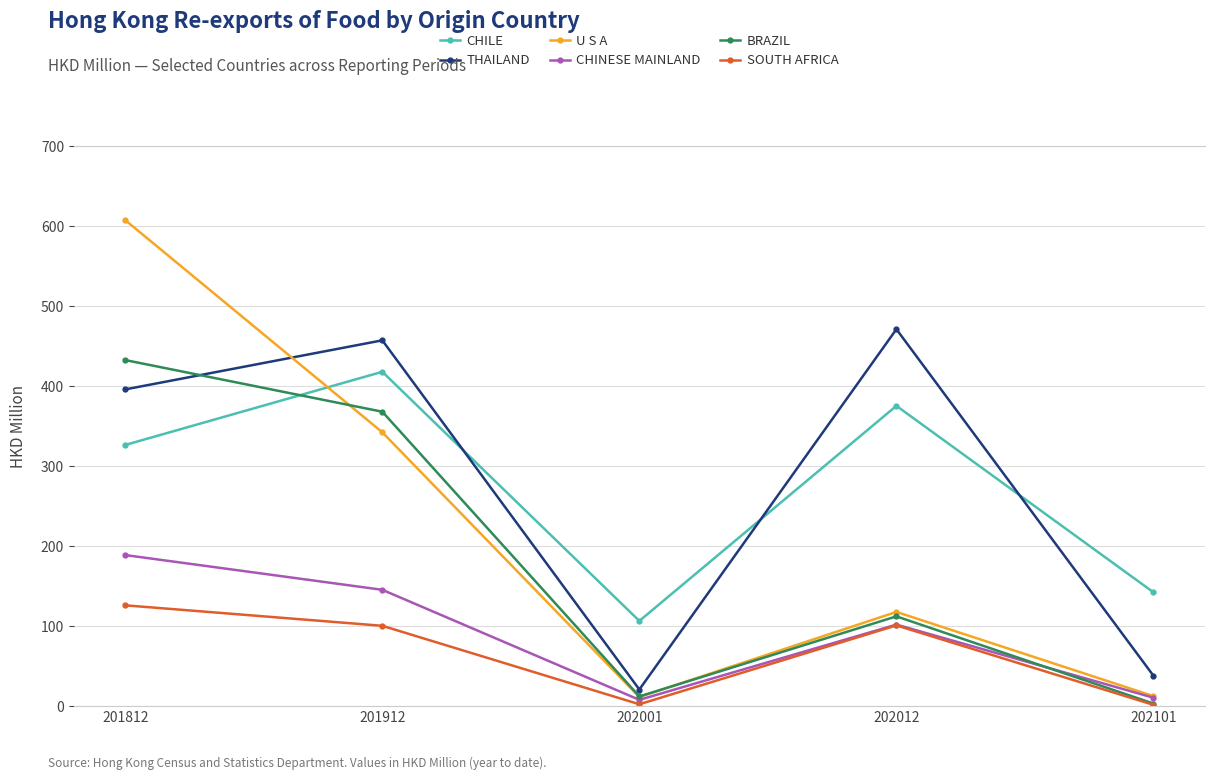

True or false: CHINESE MAINLAND has more than 1 interior local peaks.

False